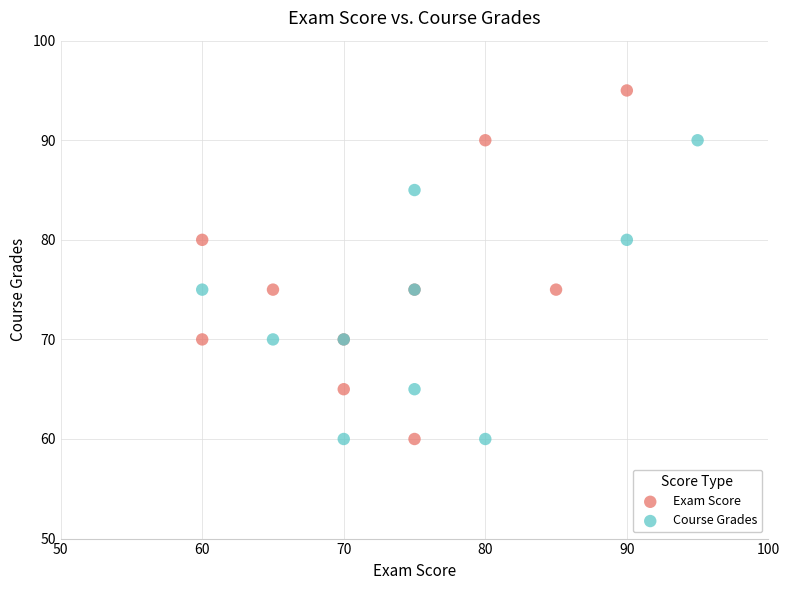

Which series reaches the maximum Y coordinate?

Exam Score